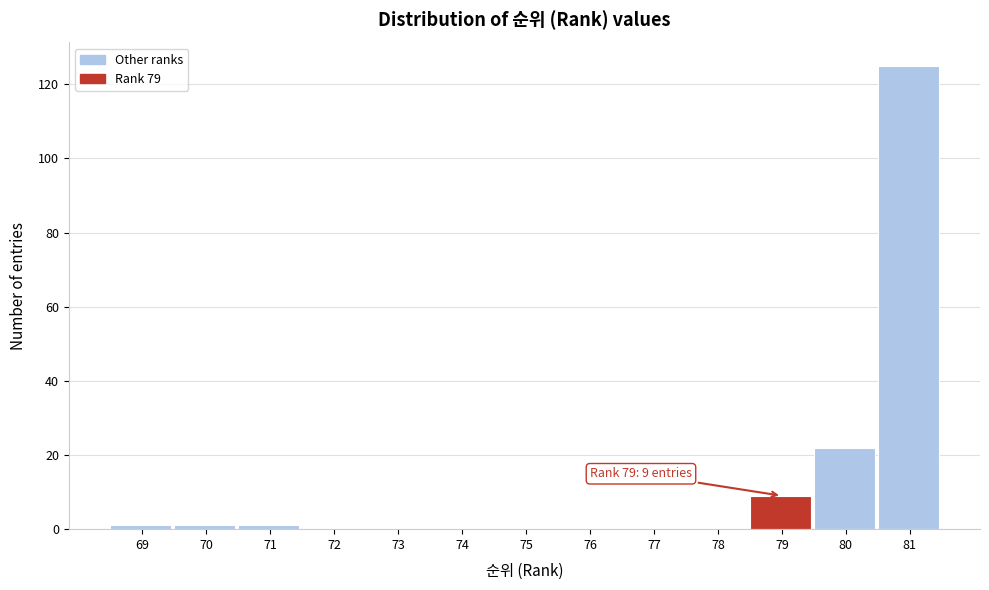

Reading right to left, transcribe all the data shown in this chart.

81=125	80=22	79=9	78=0	77=0	76=0	75=0	74=0	73=0	72=0	71=1	70=1	69=1